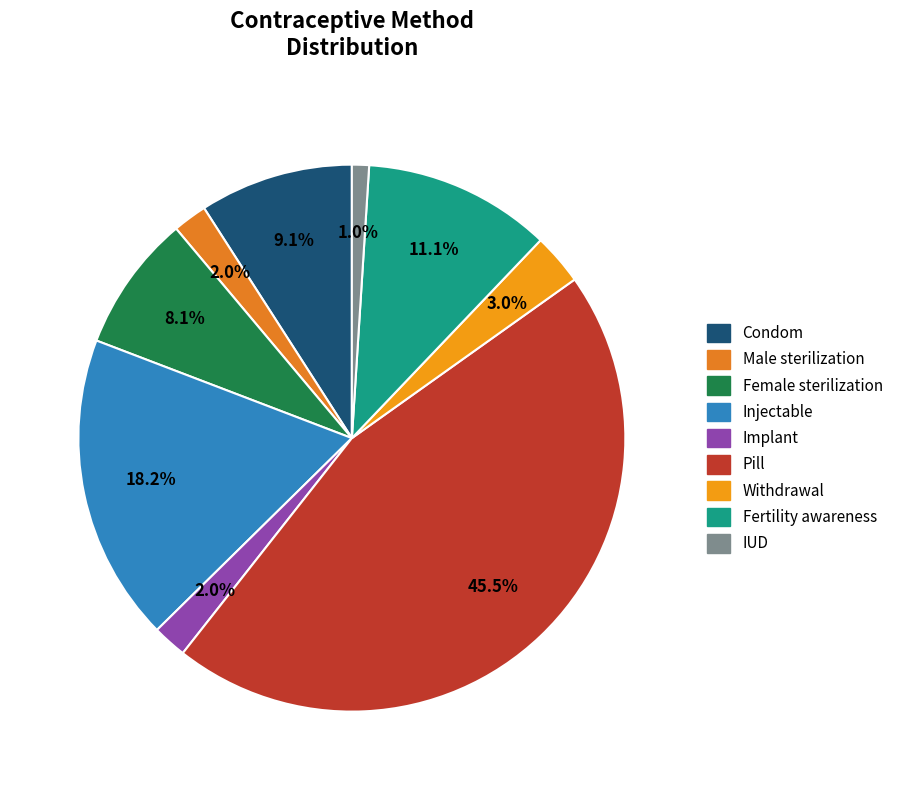

Does any single category account for the majority?

No